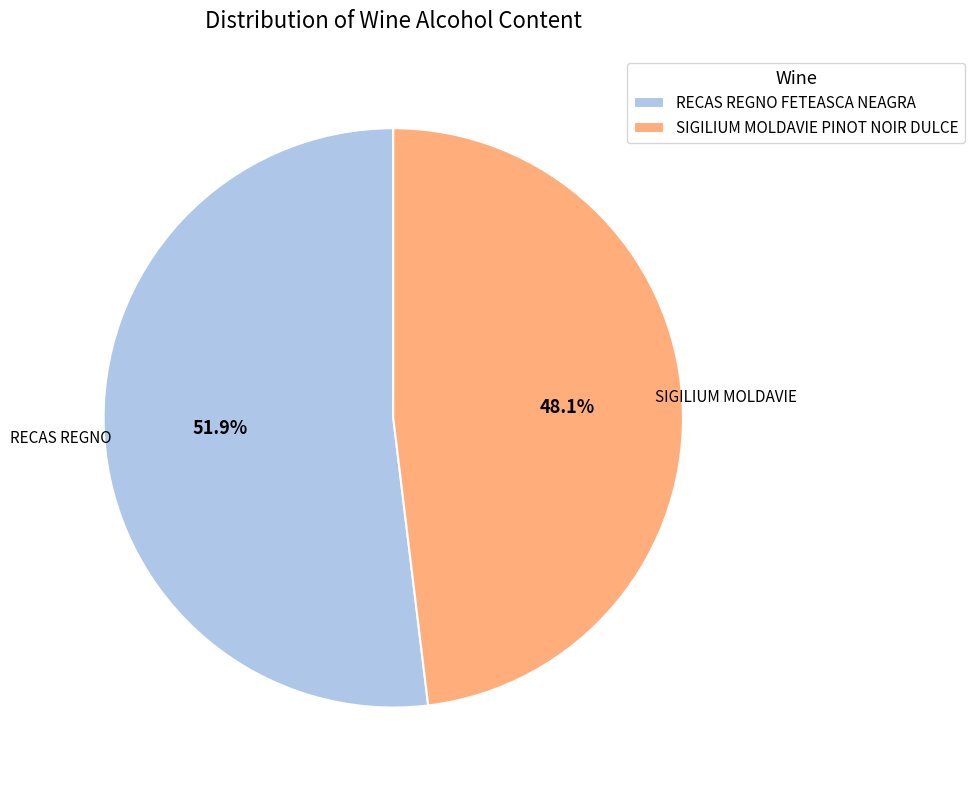

To the nearest percent, what is the combined percentage of RECAS REGNO FETEASCA NEAGRA and SIGILIUM MOLDAVIE PINOT NOIR DULCE?

100%